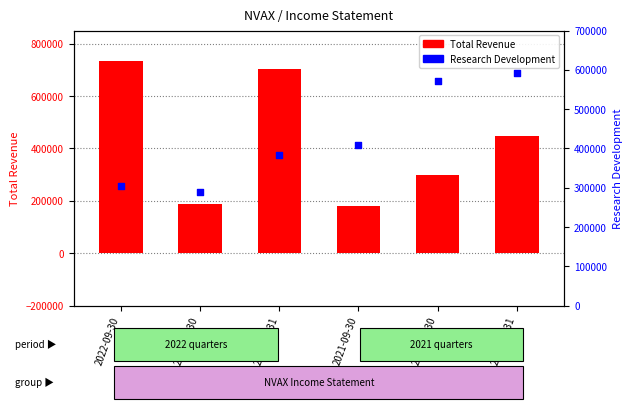

What is the total value across all series at 2021-03-31?

1039900